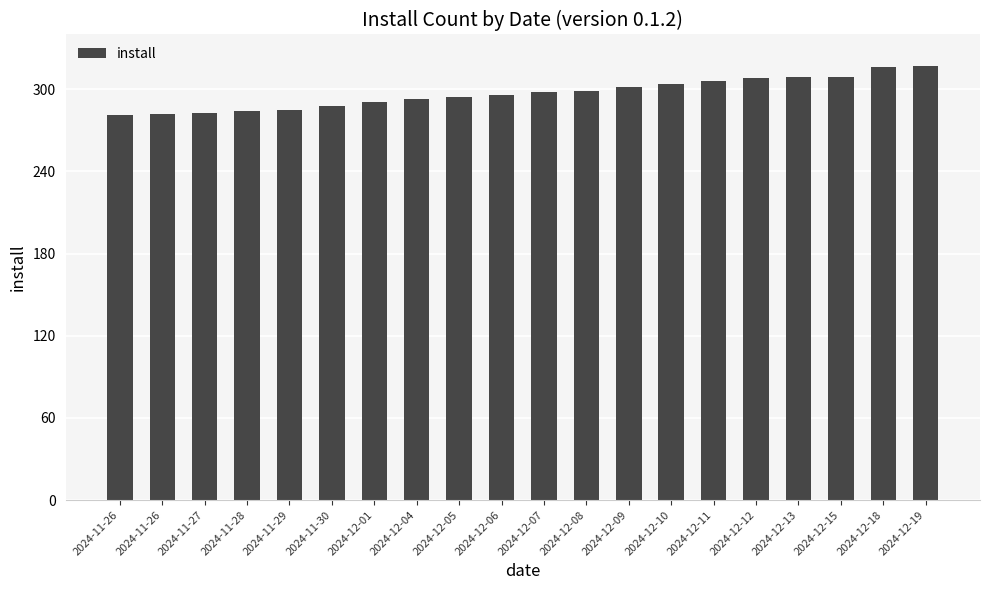

List the labels in order of value, largest first.

2024-12-19, 2024-12-18, 2024-12-13, 2024-12-15, 2024-12-12, 2024-12-11, 2024-12-10, 2024-12-09, 2024-12-08, 2024-12-07, 2024-12-06, 2024-12-05, 2024-12-04, 2024-12-01, 2024-11-30, 2024-11-29, 2024-11-28, 2024-11-27, 2024-11-26, 2024-11-26